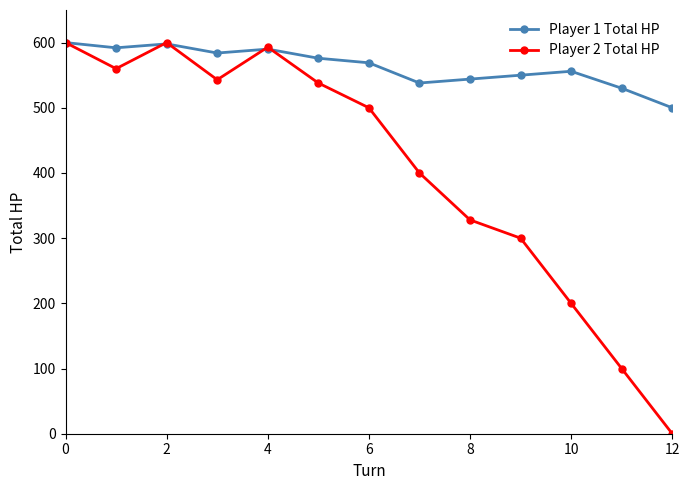

How many categories are shown in the chart?

13